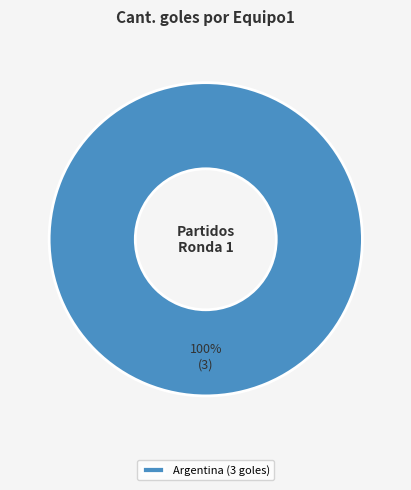

How many slices are in this pie chart?

1